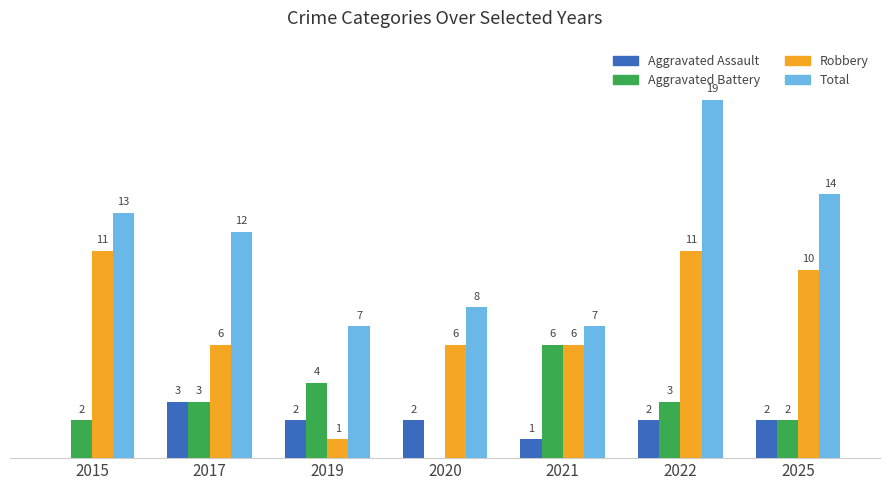

What are all the series names shown in the legend?

Aggravated Assault, Aggravated Battery, Robbery, Total